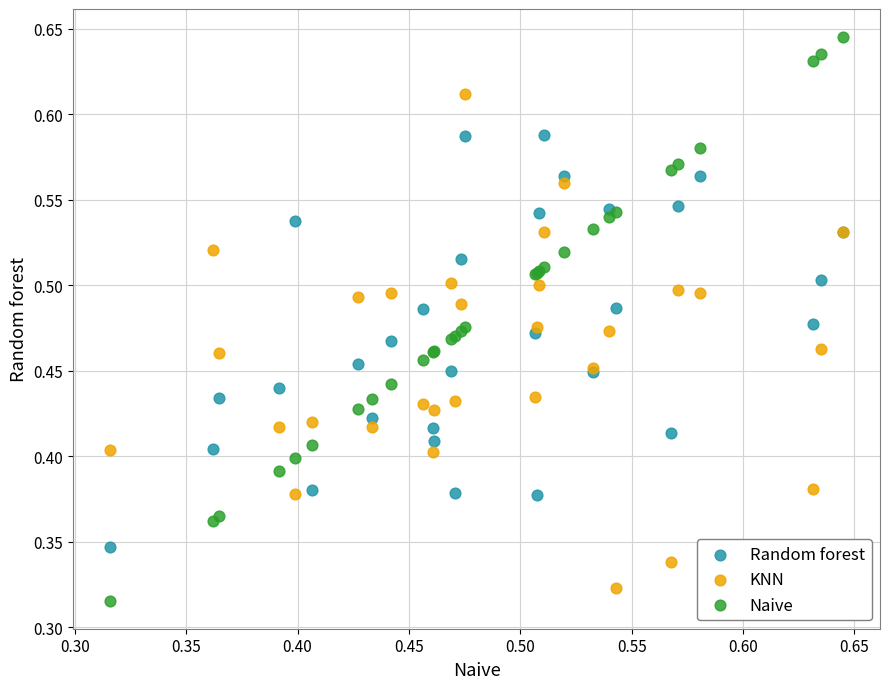

Which series has the largest Y range (max minus min)?

Naive